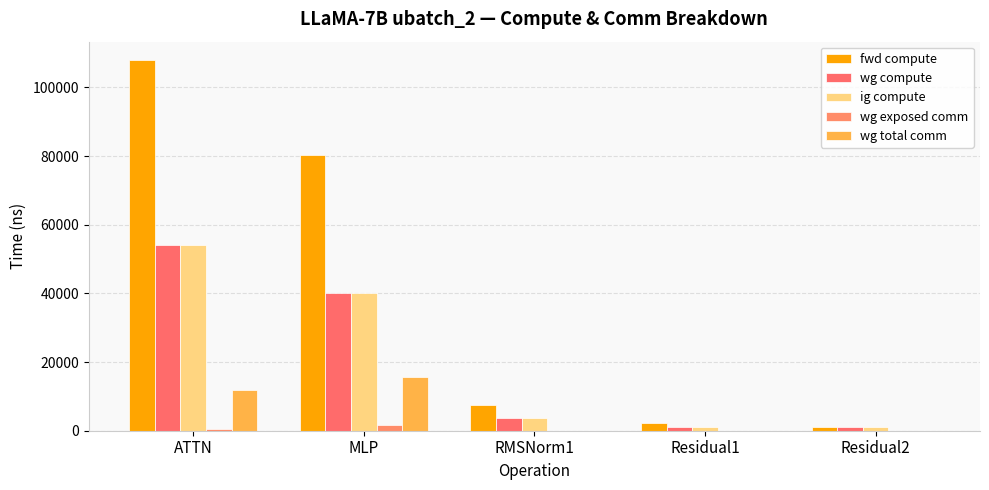

How many groups of bars are there?

5